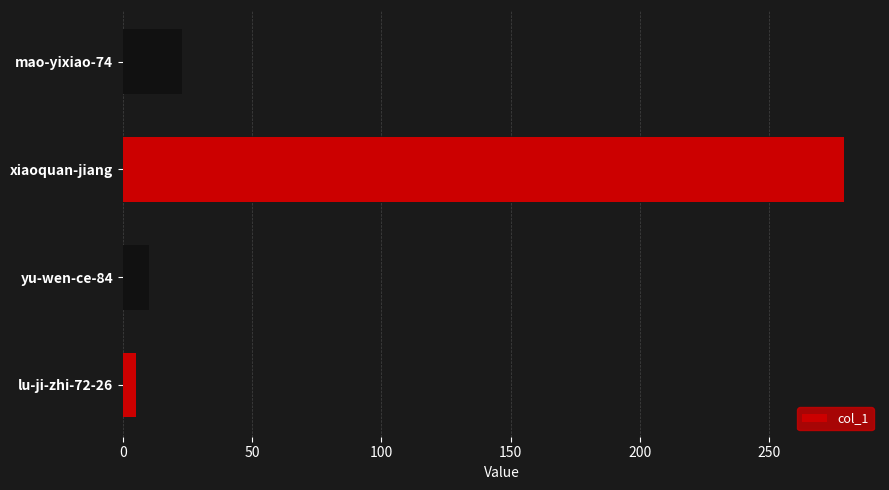

List the labels in order of value, smallest first.

lu-ji-zhi-72-26, yu-wen-ce-84, mao-yixiao-74, xiaoquan-jiang